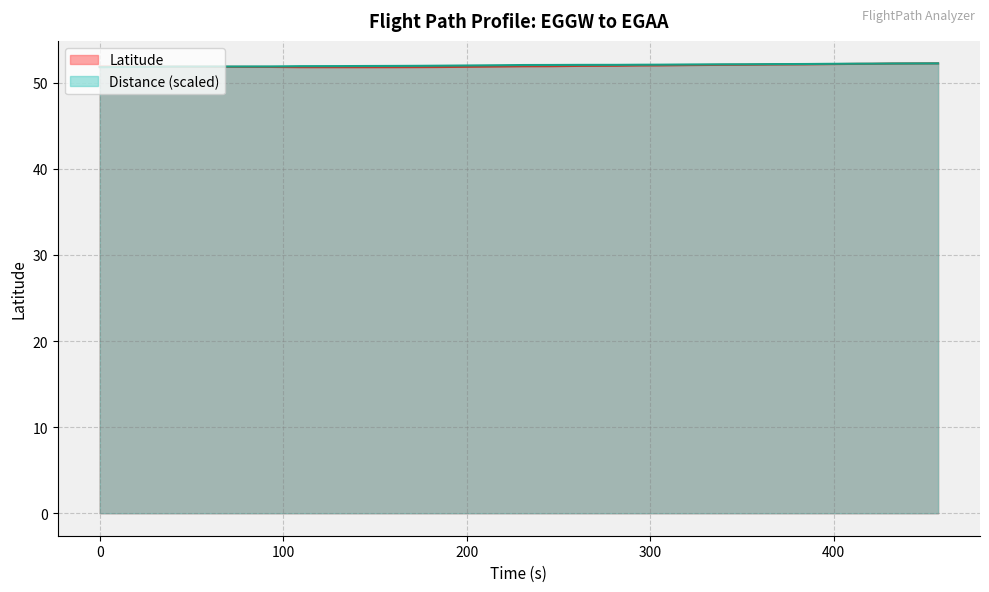

What is the difference between the second highest and minimum values in the Latitude series?

0.4